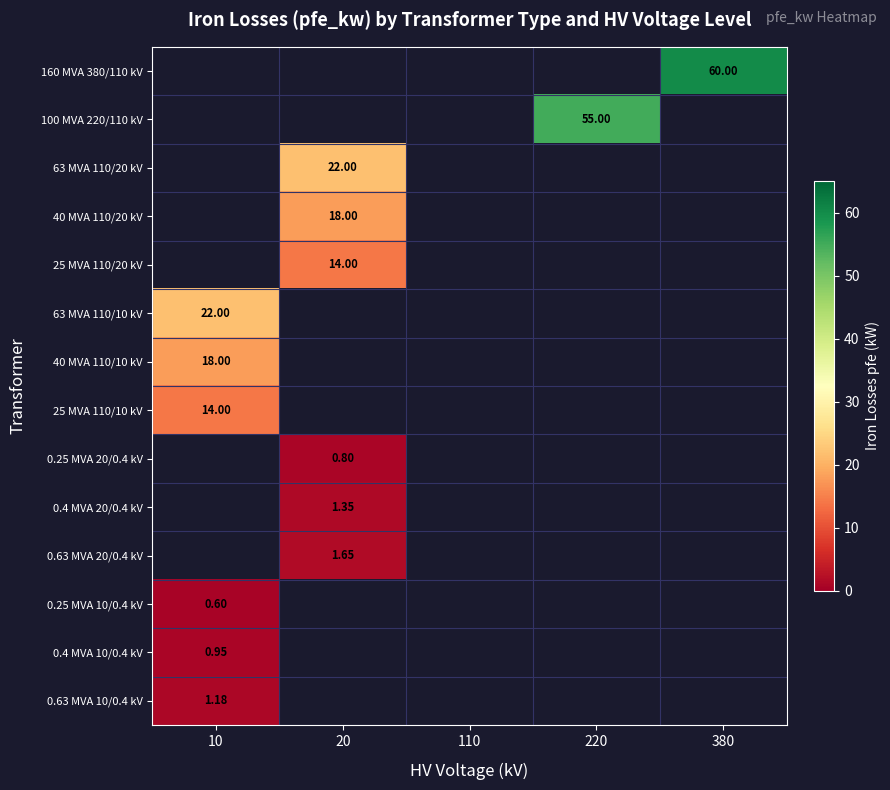

Between 10 and 110, which is larger?

110